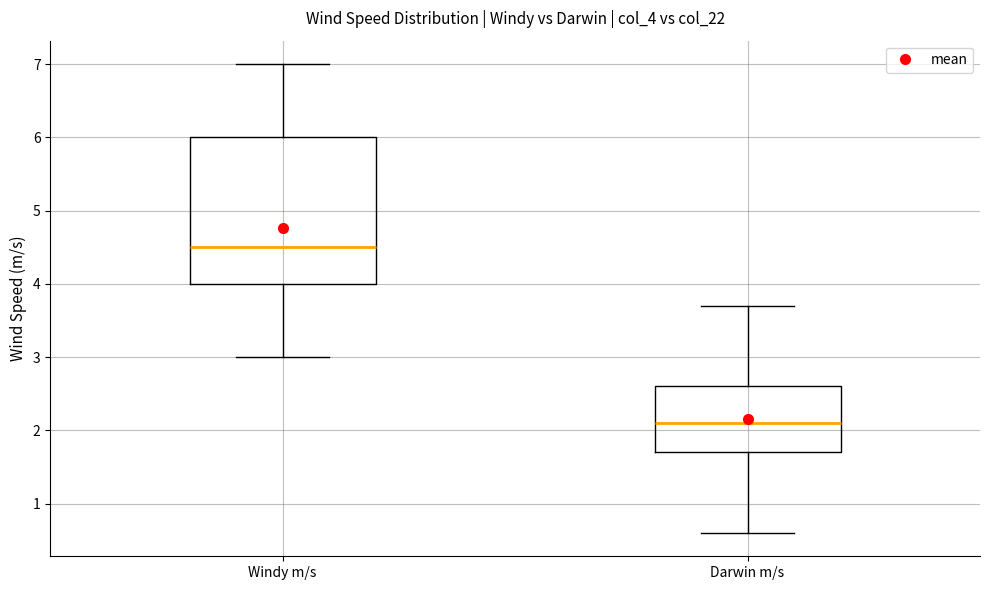

Reading left to right, read every box against the y-axis: the position of its median line, the range the box covers, and the ends of its whiskers. The values are not printed on the chart, so give them approximately, as read against the axis.

Windy m/s: median 4.5, box 4.0 to 6.0, whiskers 3.0 to 7.0
Darwin m/s: median 2.1, box 1.7 to 2.6, whiskers 0.6 to 3.7